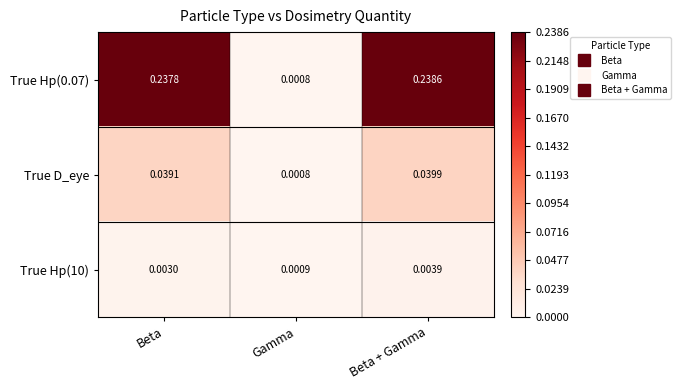

List the series in order of their overall mean, highest first.

True Hp(0.07), True D_eye, True Hp(10)